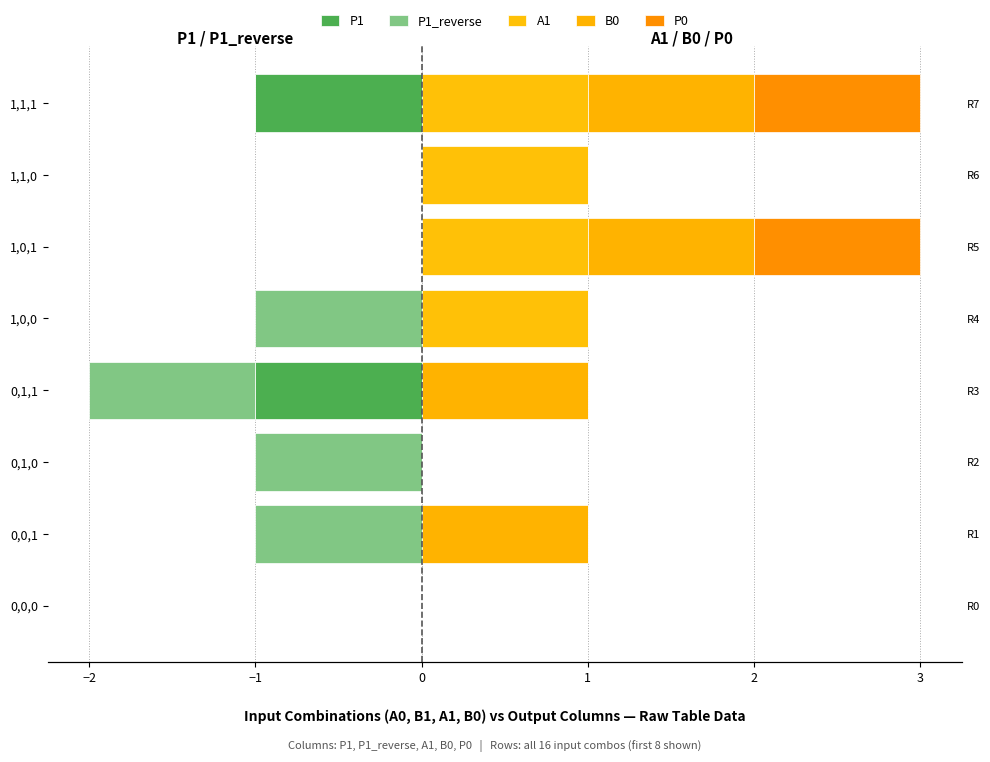

What is the sum of all B0 values?

4